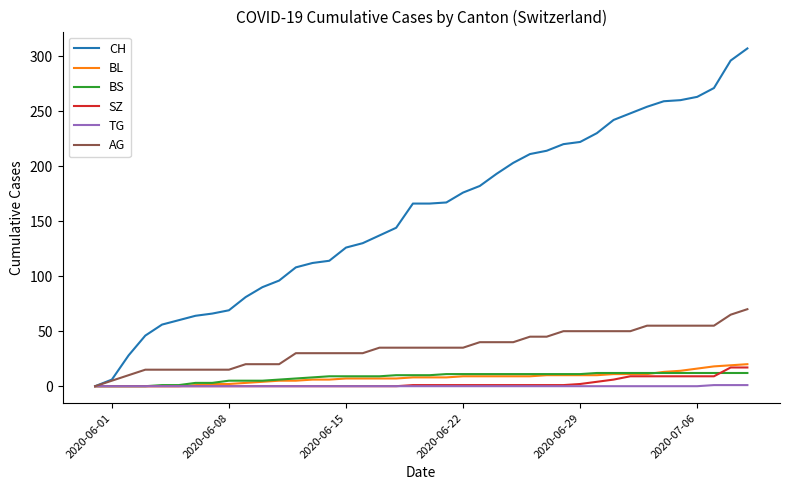

Which series has the largest range (max minus min)?

CH